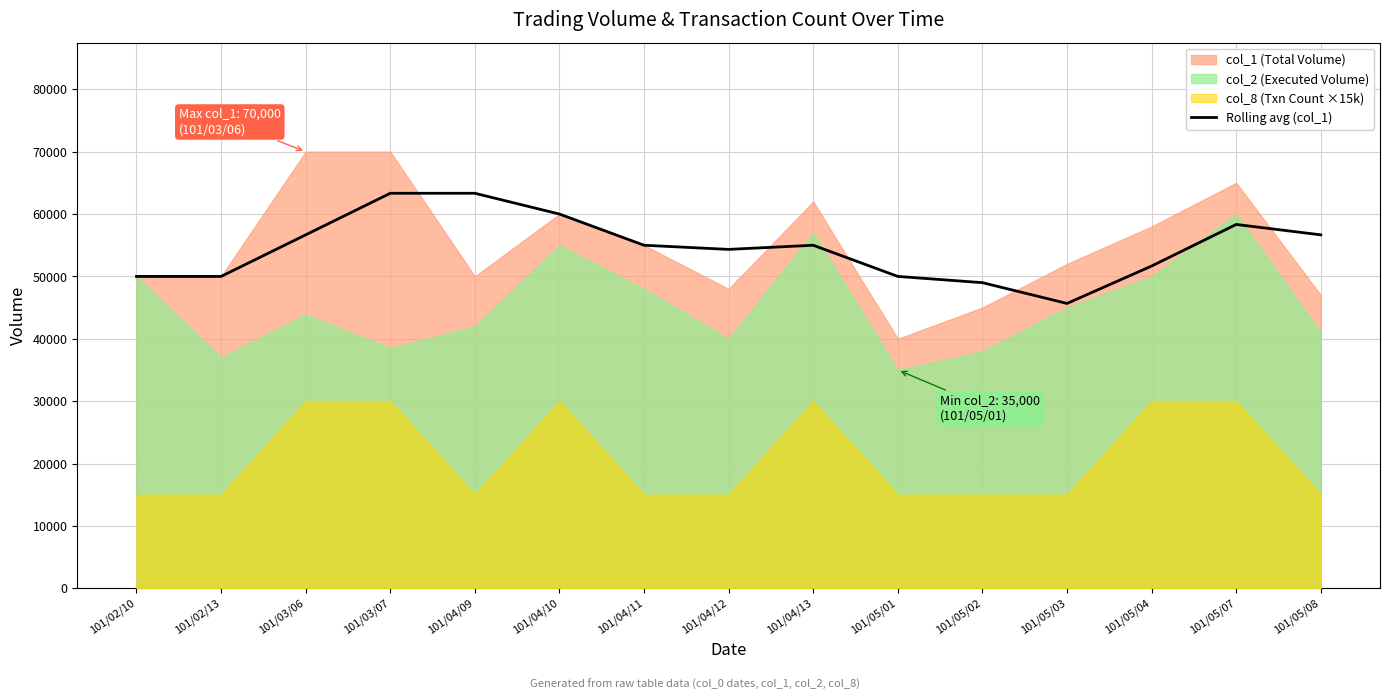

Reading left to right, extract all data points from this chart.

101/02/10=50000.0	101/02/13=50000.0	101/03/06=56666.7	101/03/07=63333.3	101/04/09=63333.3	101/04/10=60000.0	101/04/11=55000.0	101/04/12=54333.3	101/04/13=55000.0	101/05/01=50000.0	101/05/02=49000.0	101/05/03=45666.7	101/05/04=51666.7	101/05/07=58333.3	101/05/08=56666.7